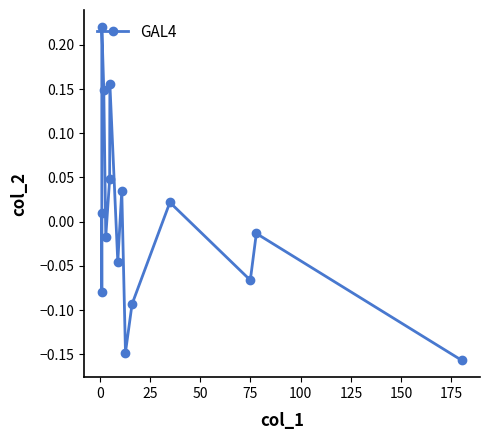

How many lines are shown in the chart?

1